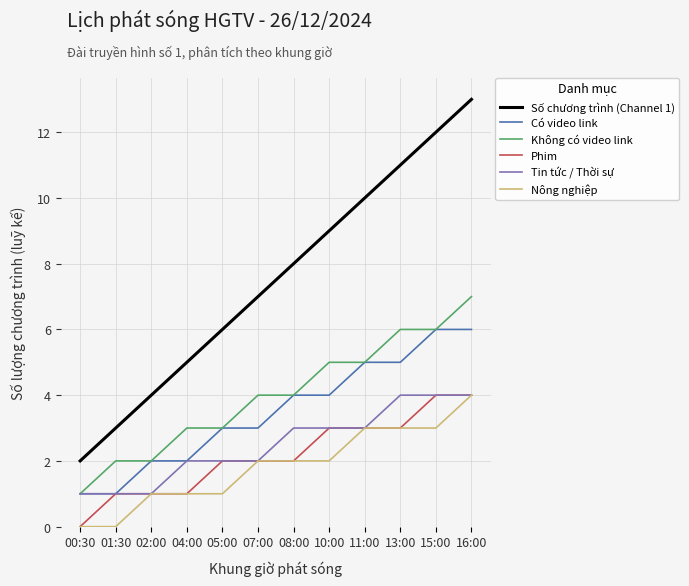

At which category is the sum across all series the highest?

16:00